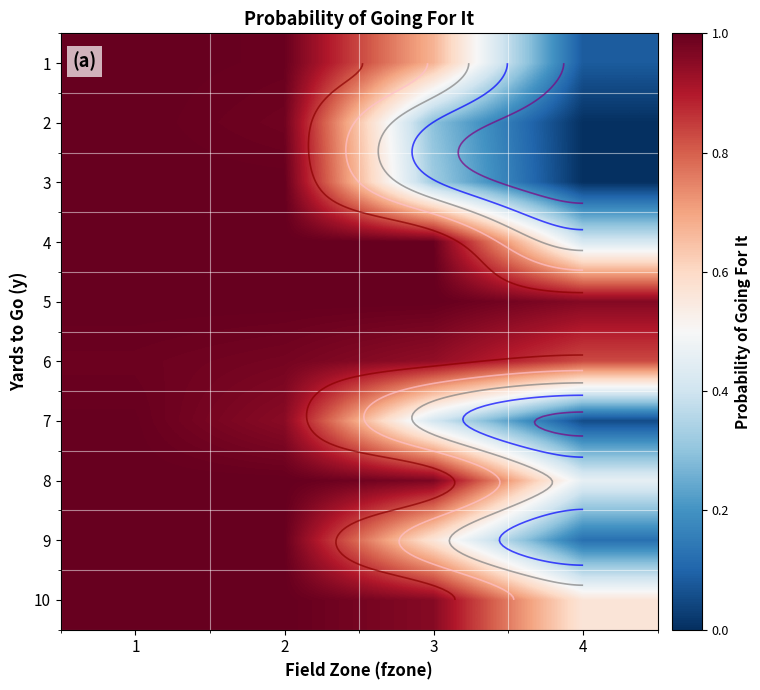

The value of 8 at 1 is 1.0. True or false?

True